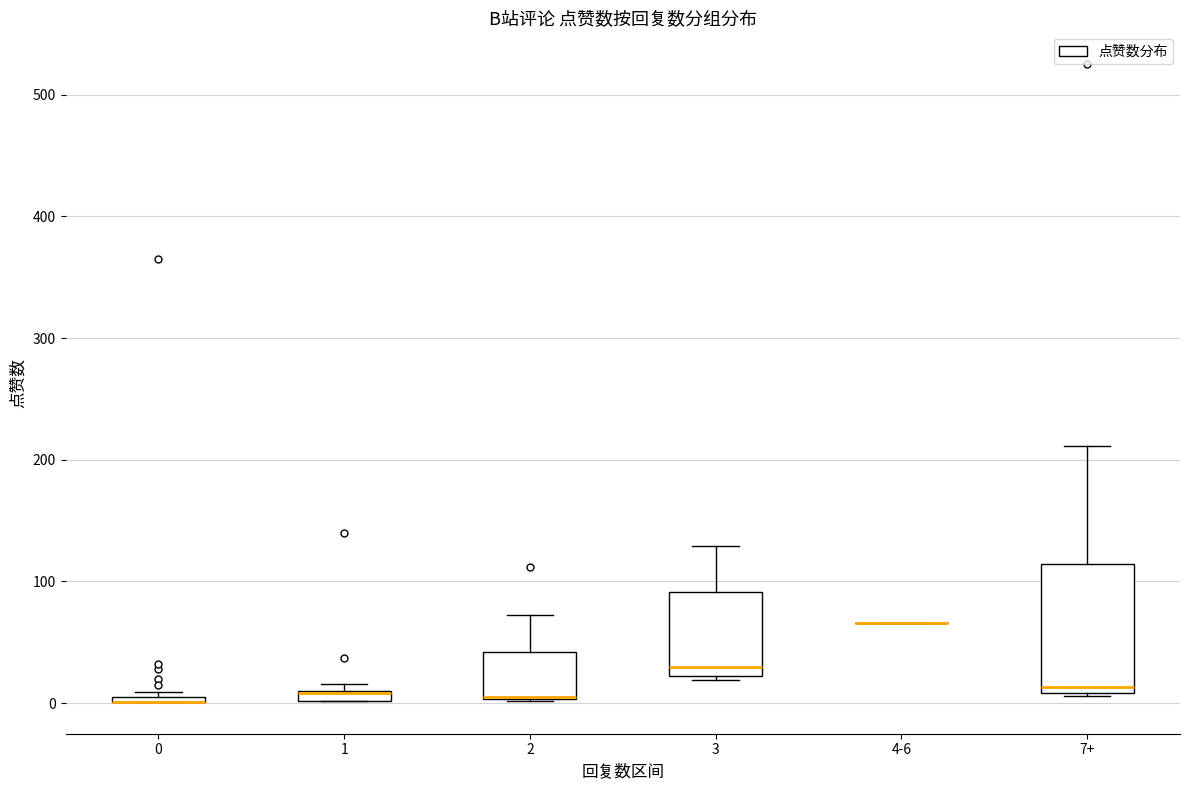

Where is the lower edge of the box for 2 on the y-axis? The values are not printed on the chart, so give them approximately, as read against the axis.

0